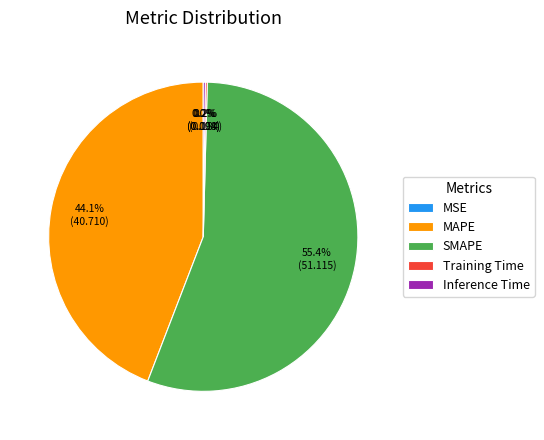

What percentage is NOT represented by MAPE?

55.9%